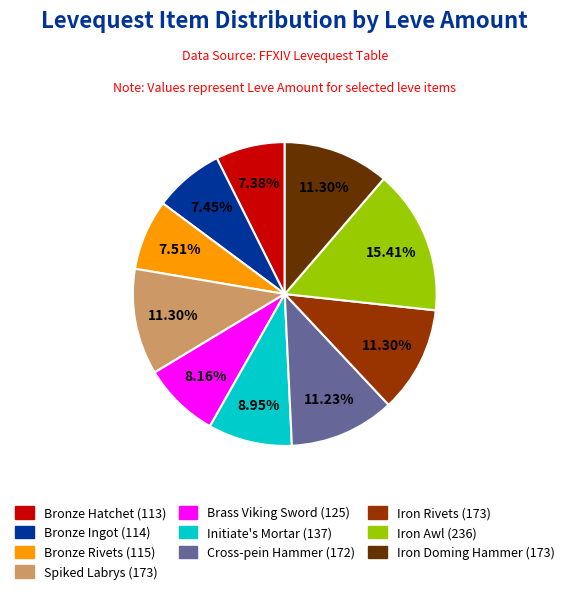

Is there a majority slice in this chart?

No